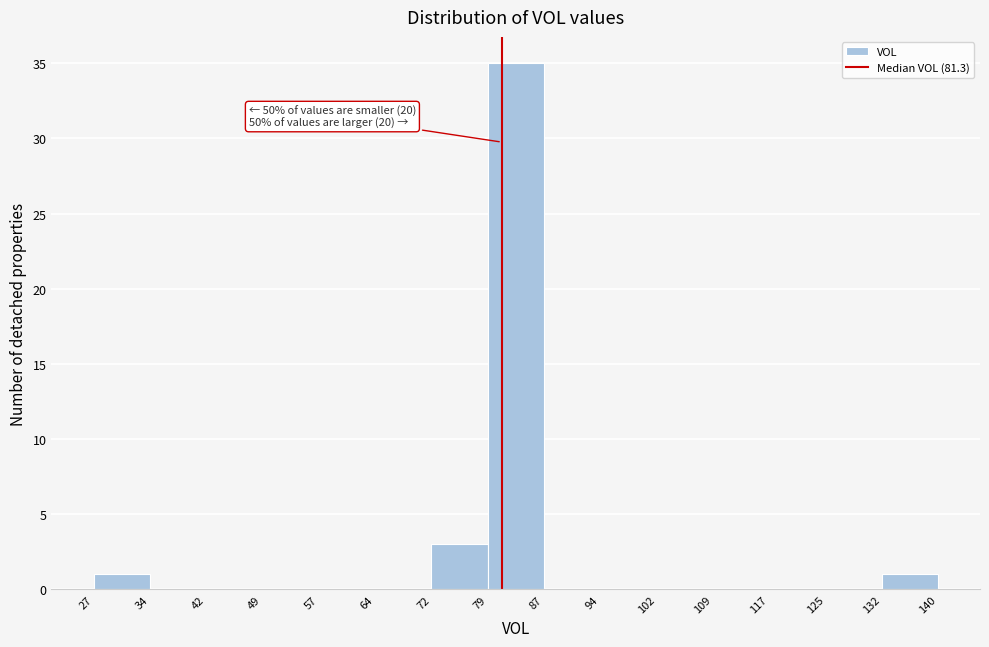

Which range on the x-axis has the tallest bar?

79 to 87